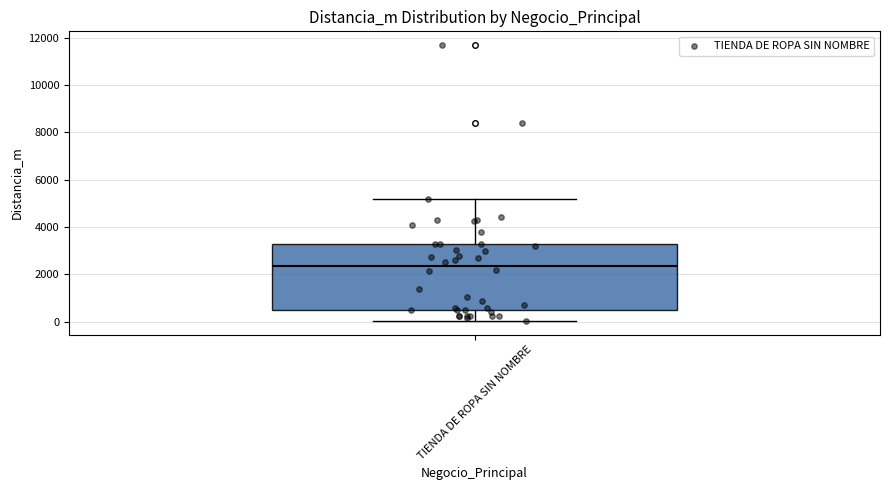

Read this box plot against the y-axis: the position of the median line, the range covered by the box, and the ends of both whiskers. The values are not printed on the chart, so give them approximately, as read against the axis.

median 2400, box 600 to 3200, whiskers 0 to 5200